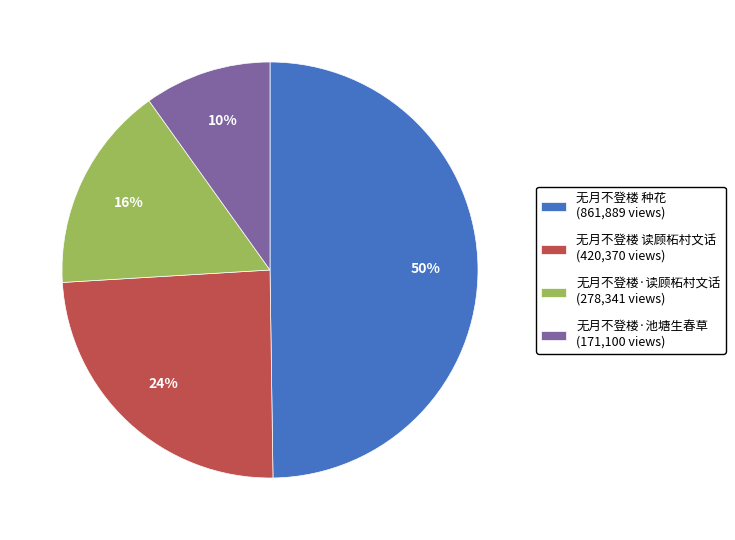

Between 无月不登楼·读顾柘村文话 and 无月不登楼·池塘生春草, which is larger?

无月不登楼·读顾柘村文话